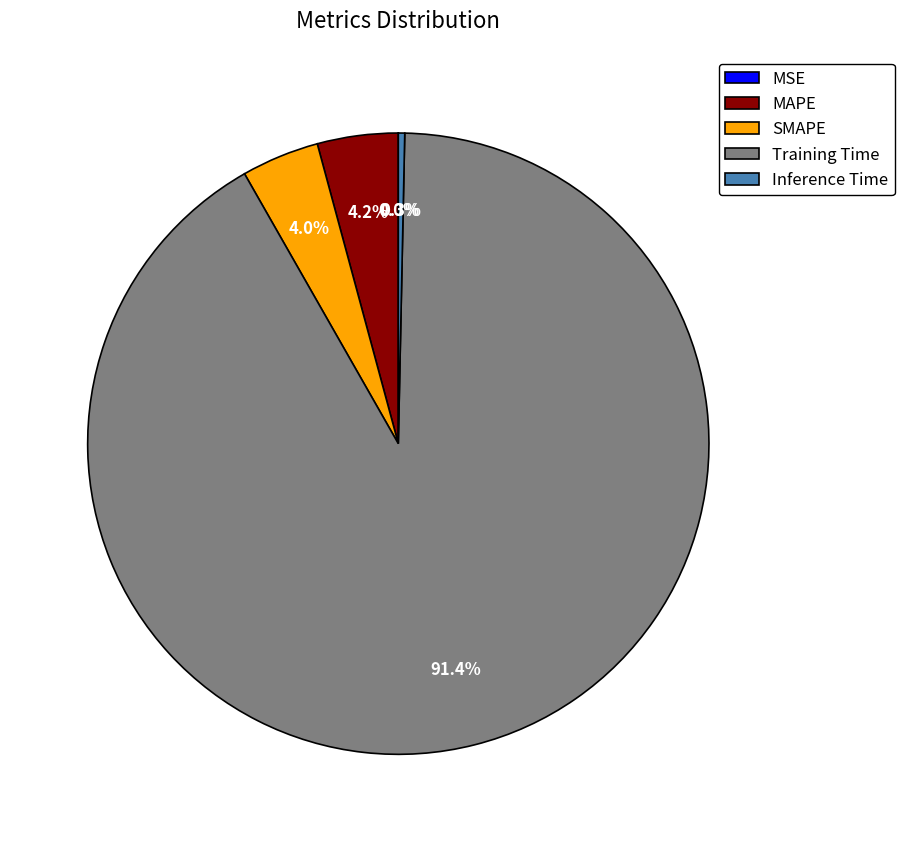

Is Inference Time the majority of the pie?

No